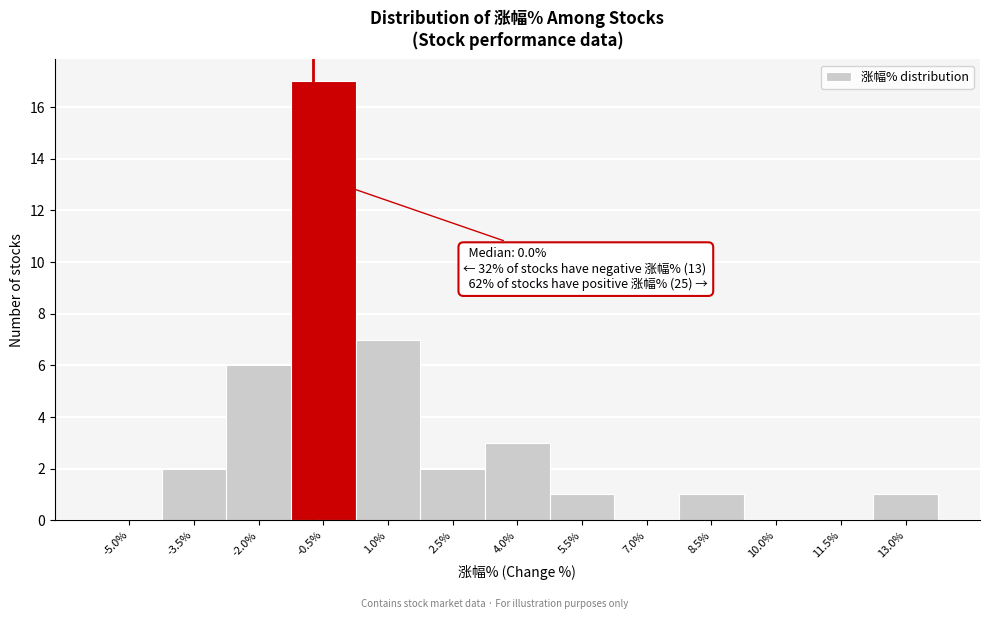

Reading left to right, what are all the values shown in this chart?

-5.0%=0	-3.5%=2	-2.0%=6	-0.5%=17	1.0%=7	2.5%=2	4.0%=3	5.5%=1	7.0%=0	8.5%=1	10.0%=0	11.5%=0	13.0%=1